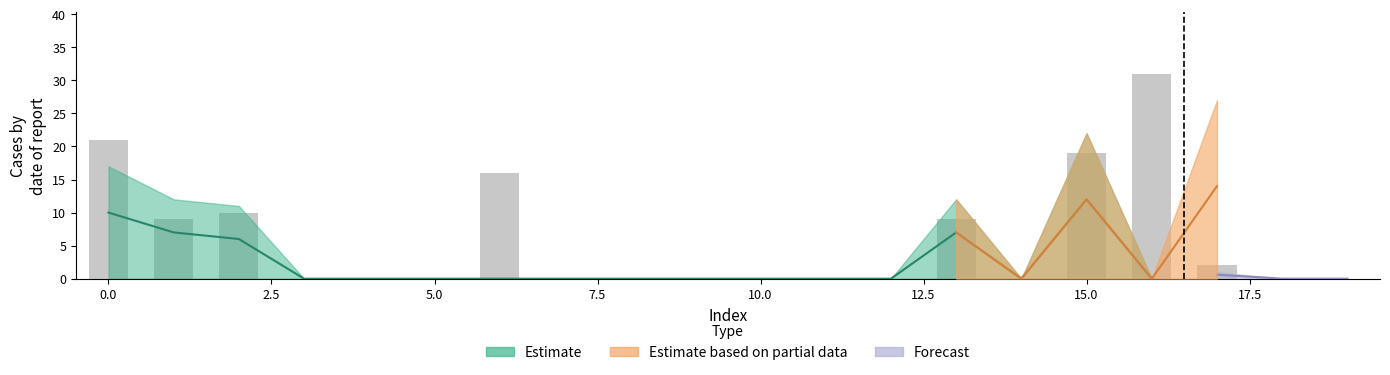

Which category has the lowest value across all series?

3